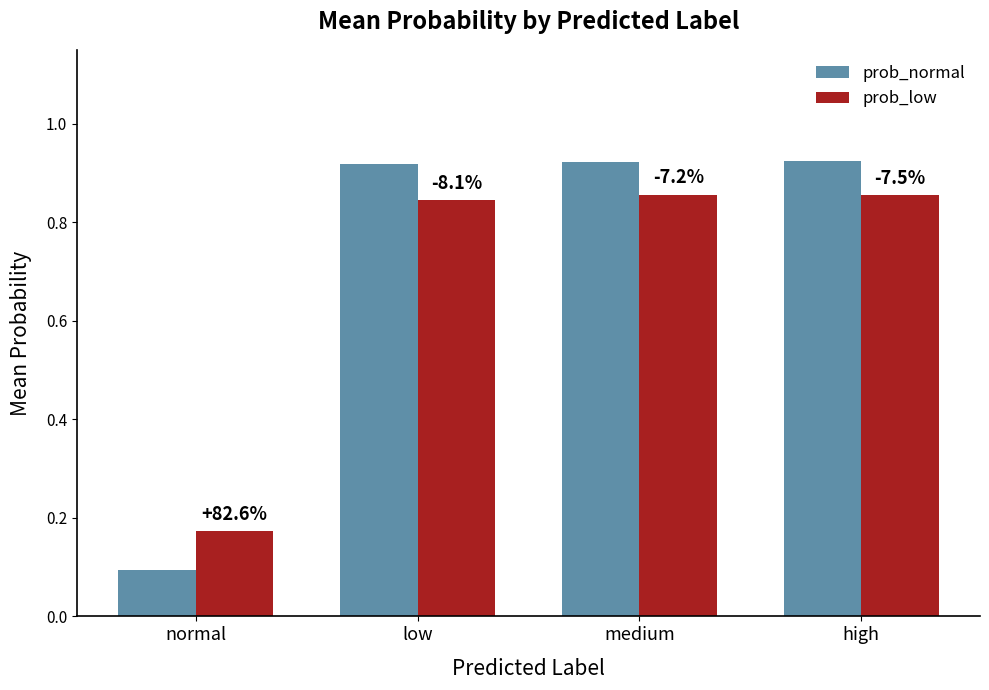

Is the value of prob_low at low greater than the value of prob_normal at high?

No